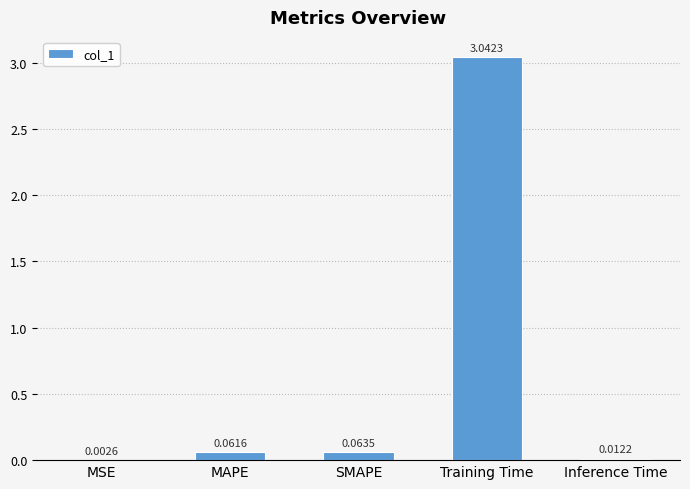

What is the change in value from MSE to Training Time?

+3.0